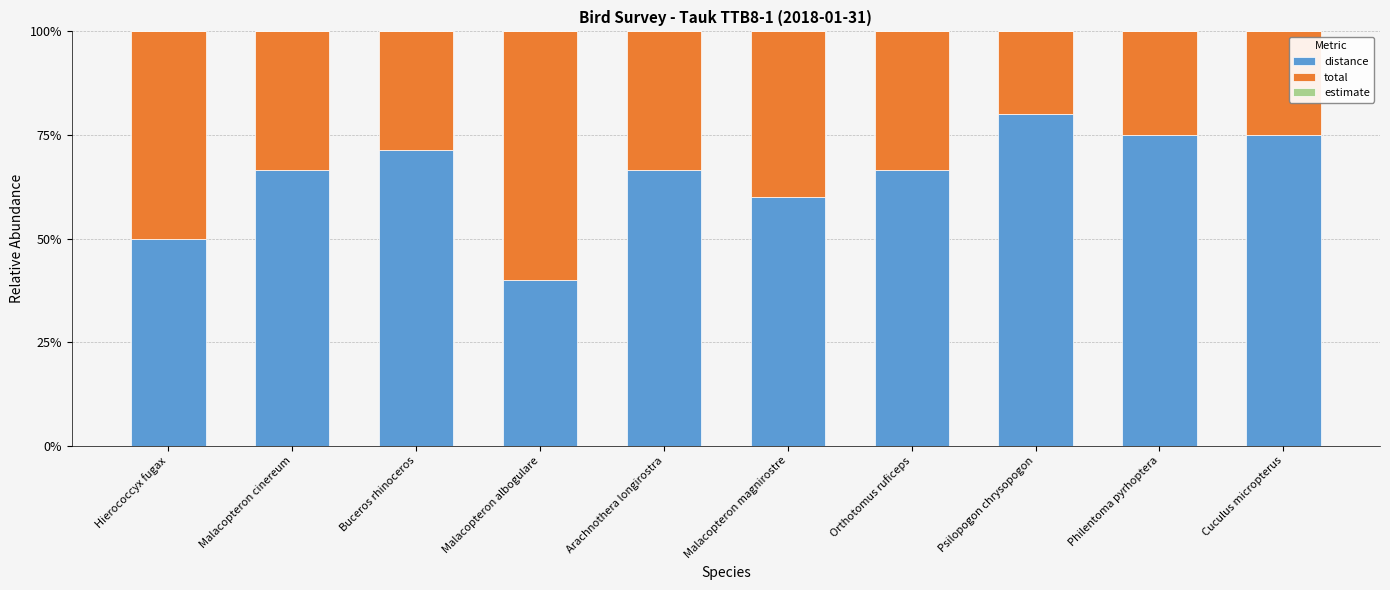

The distance series shows 101.9 at Cuculus micropterus. True or false?

False